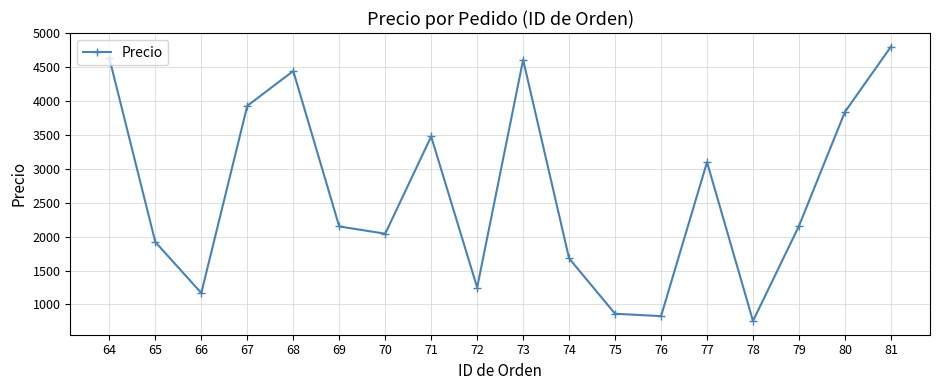

What is the value of the 11th point from the left?

1679